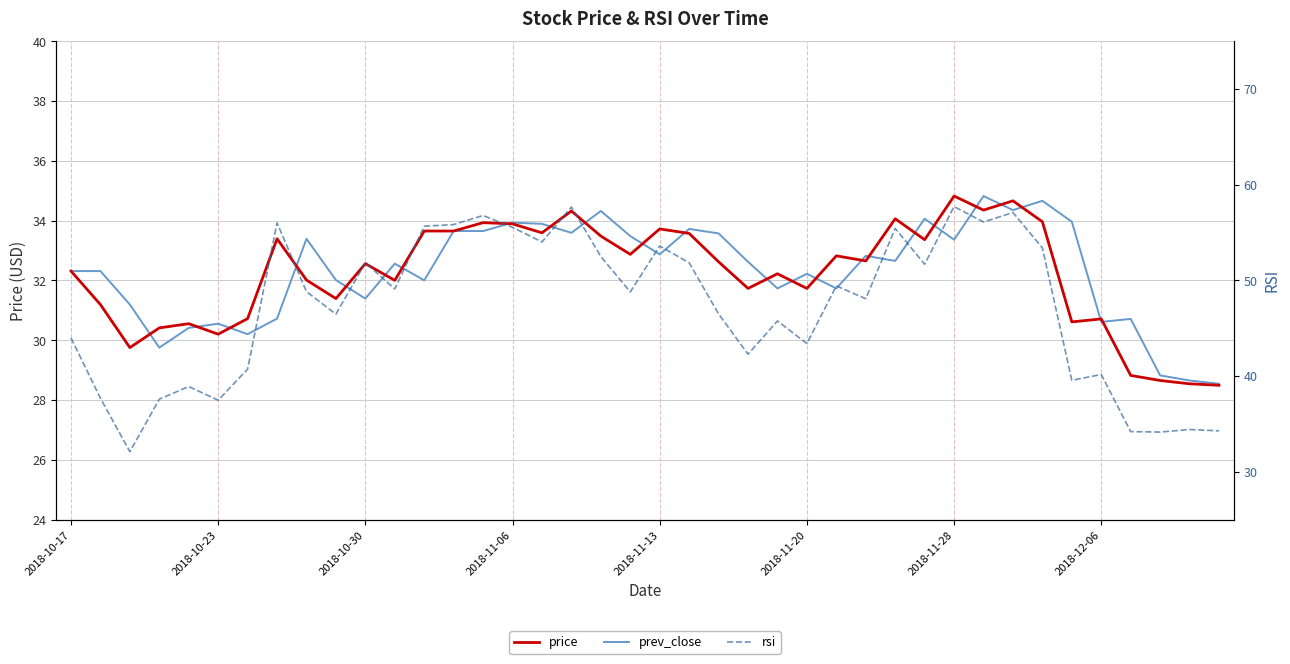

What is the total value across all series at 2018-11-20?

107.3